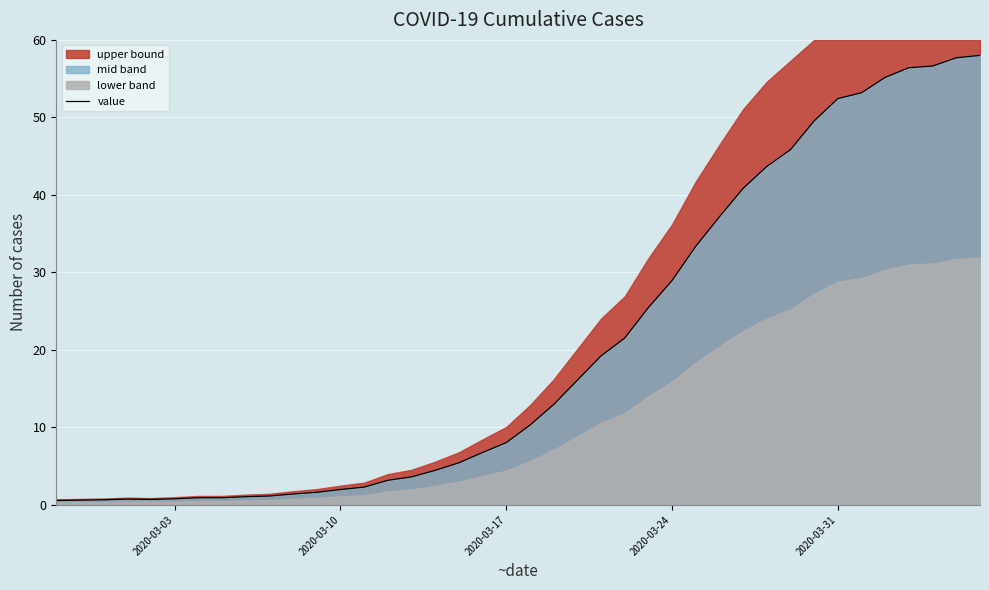

How many values exceed 10?

20